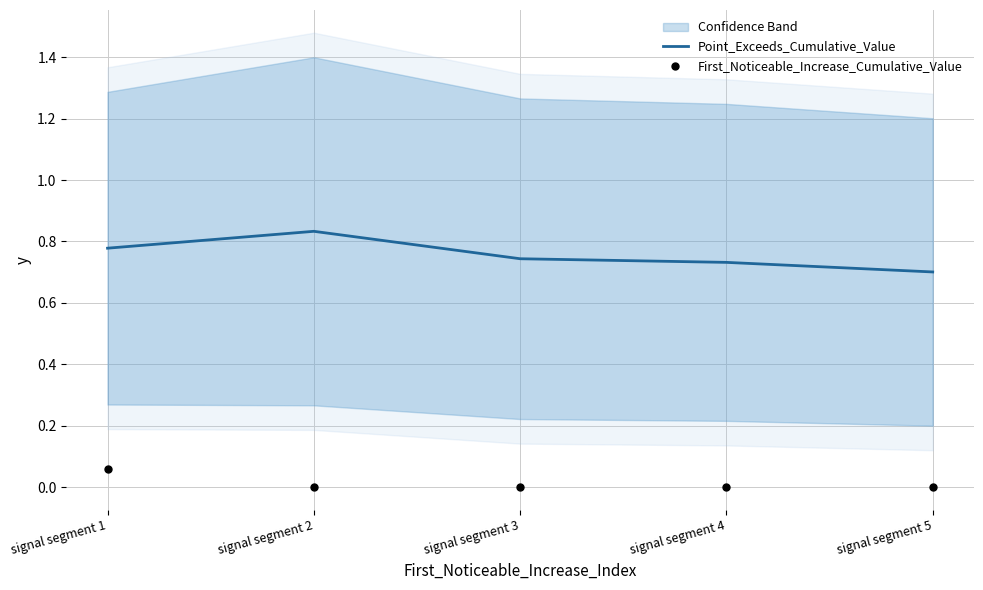

At which category is the sum across all series the highest?

signal segment 1